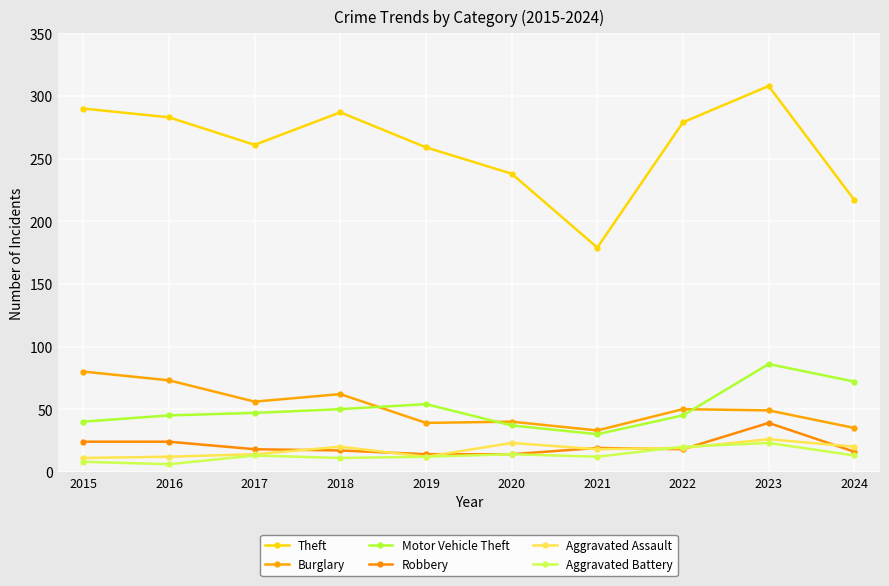

What is the difference between the Aggravated Battery values at 2019 and 2017?

1